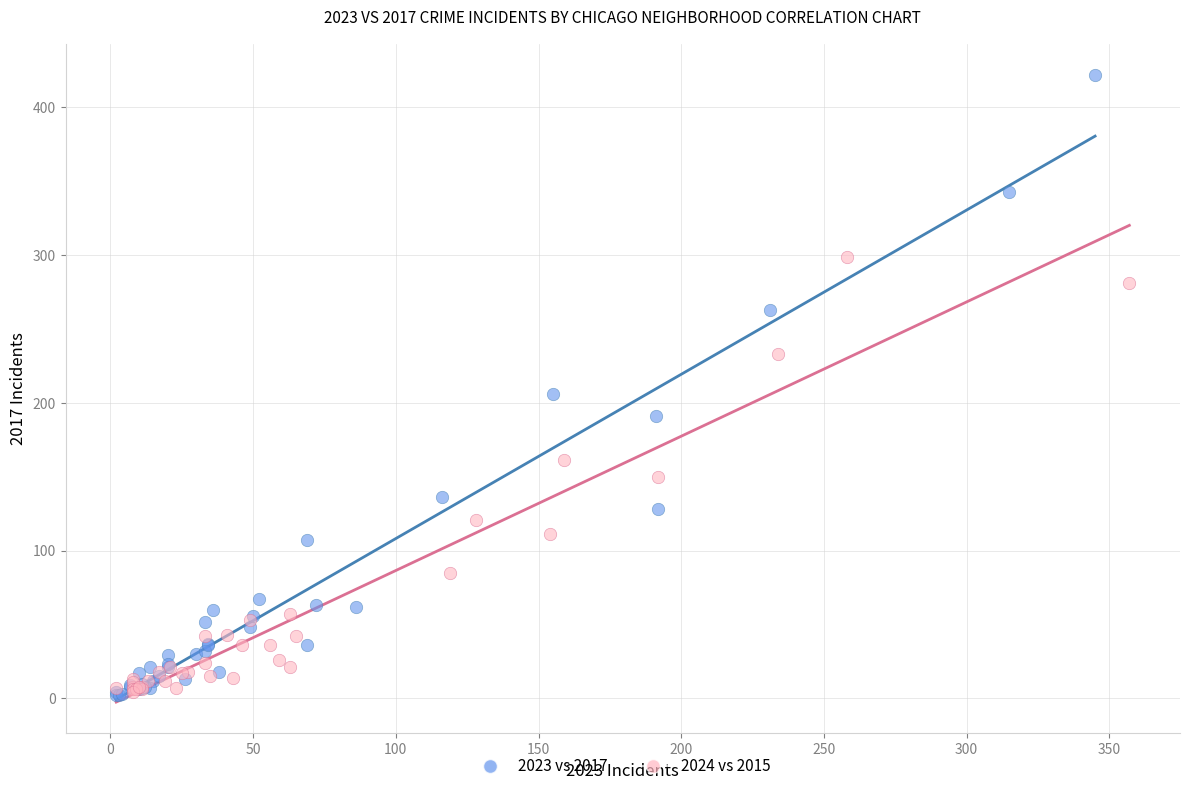

Which series contains the highest Y value?

2023 vs 2017